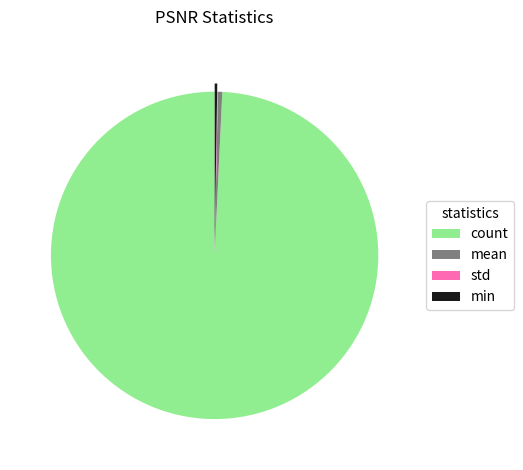

Is the sum of mean and count greater than half?

Yes